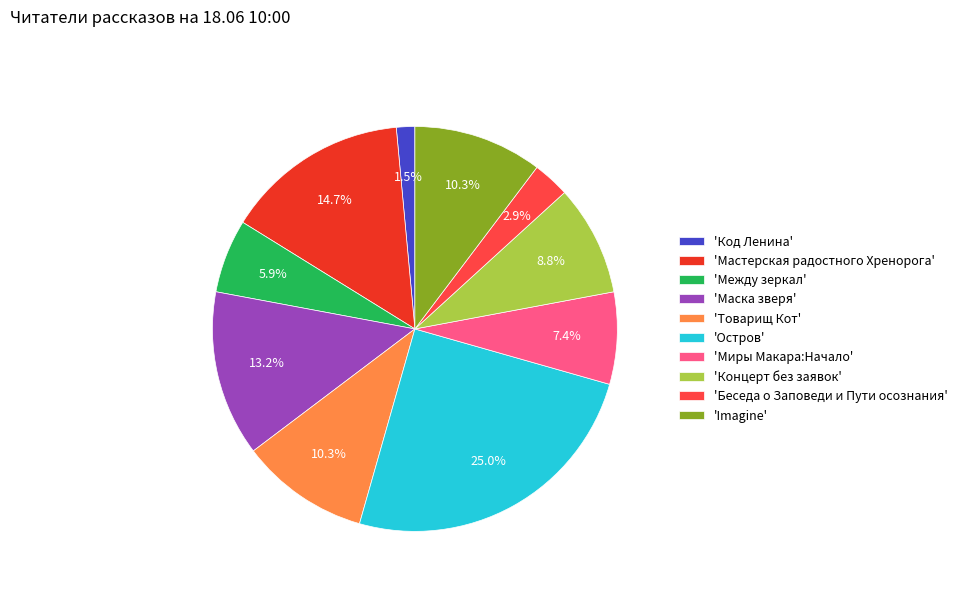

What is the largest slice in the pie chart?

'Остров'